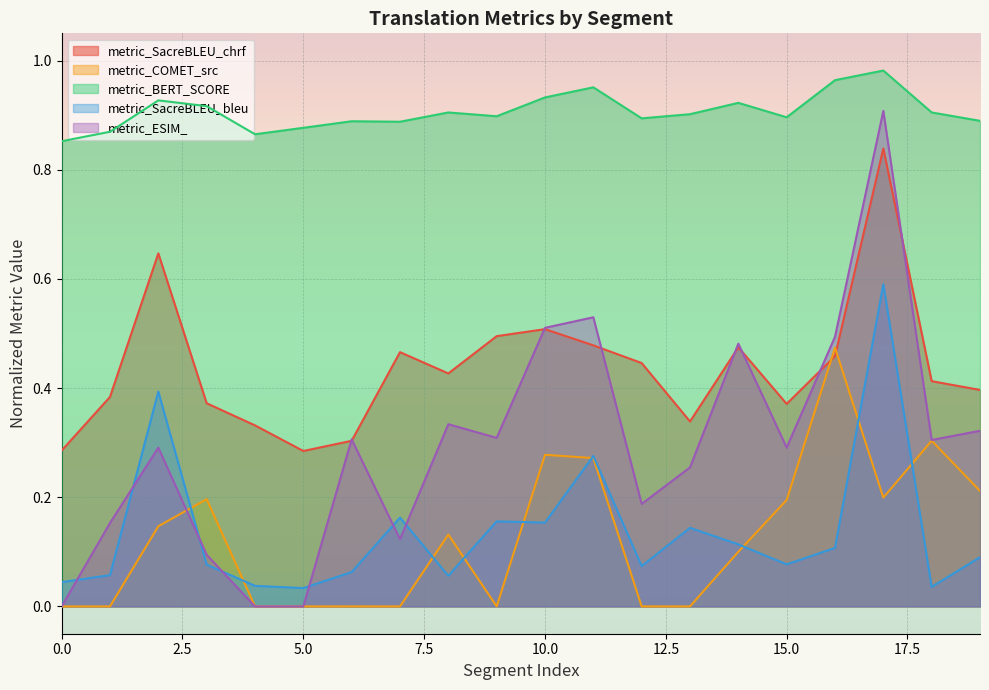

Does the chart display data point markers on the line(s)?

No